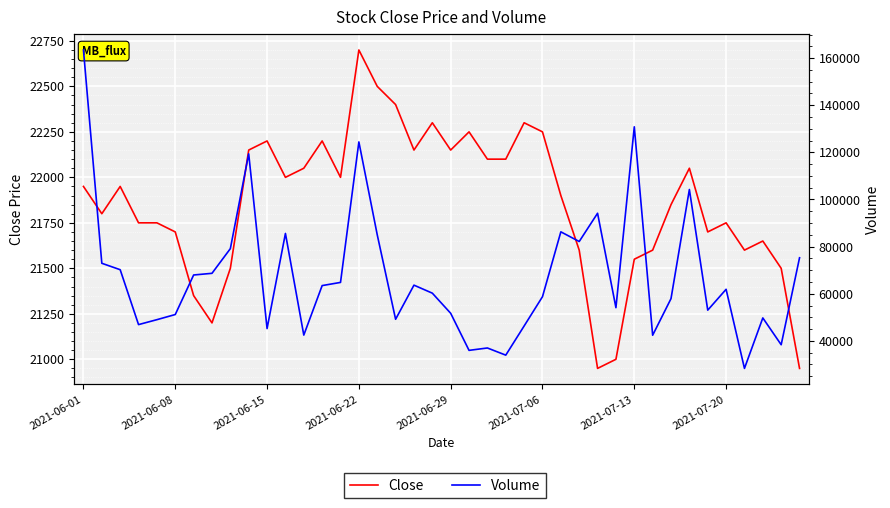

What is the maximum value for Volume?

163456